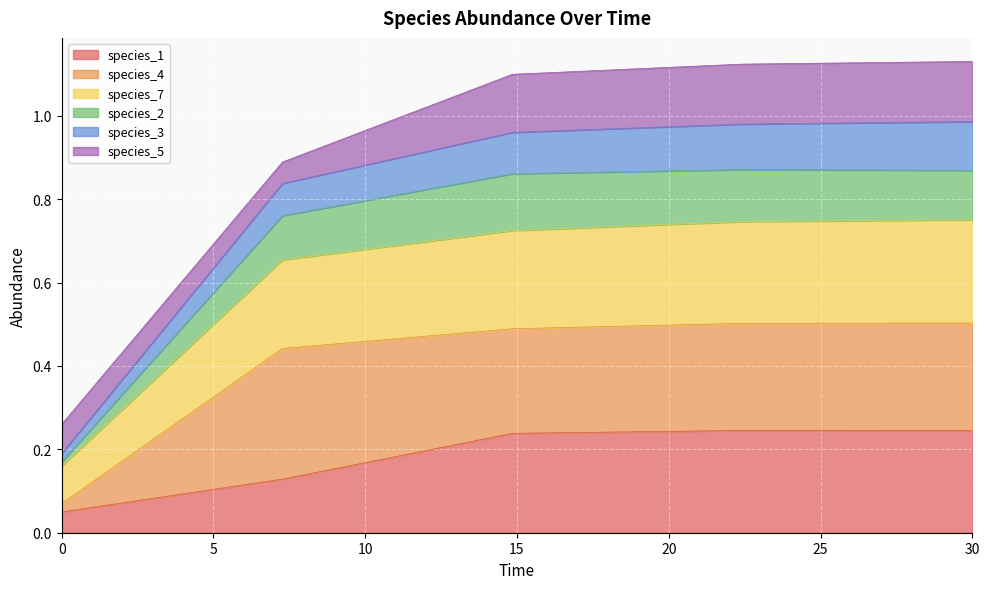

What is the label of the 2nd point from the right?

22.424242424242426